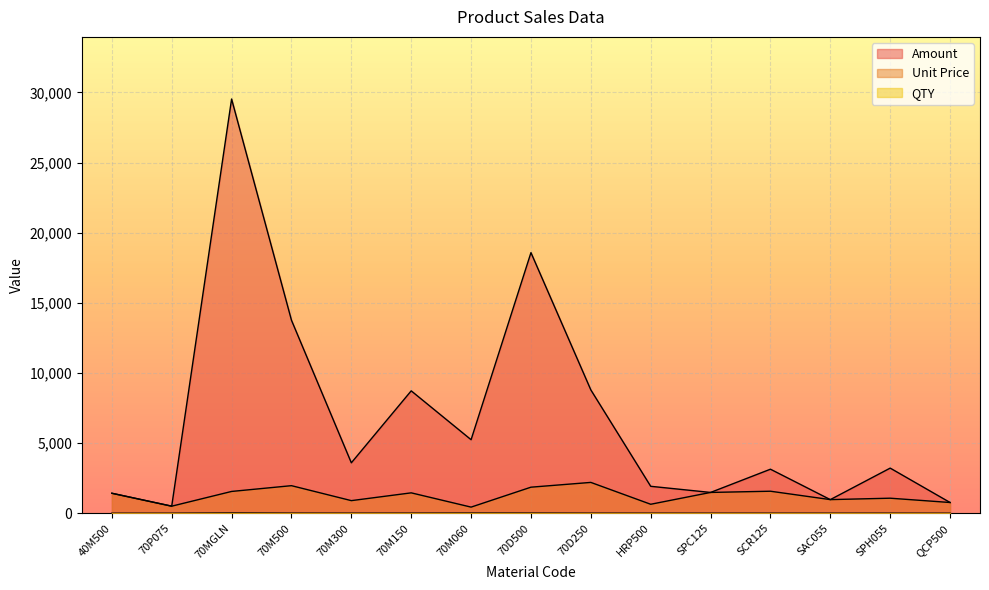

Which series has the largest total across all categories?

Amount